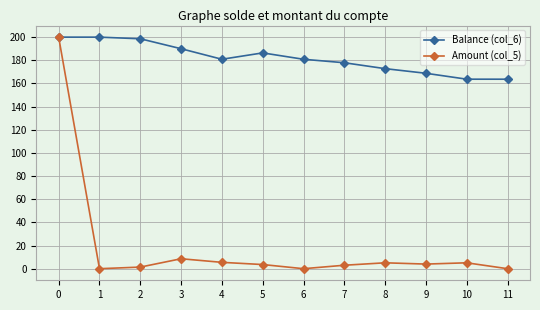

What is the difference between the highest and lowest values at 4?

175.4